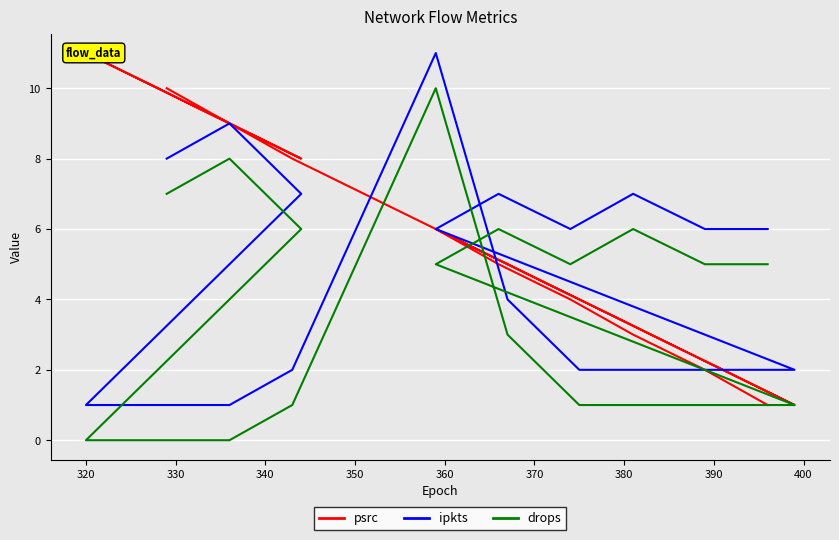

Is it true that drops equals 1 at 370?

False